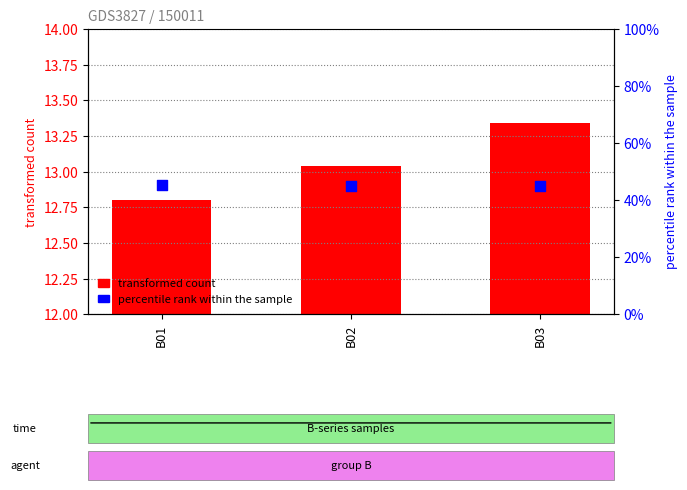

Which series has the widest spread of Y values?

transformed count